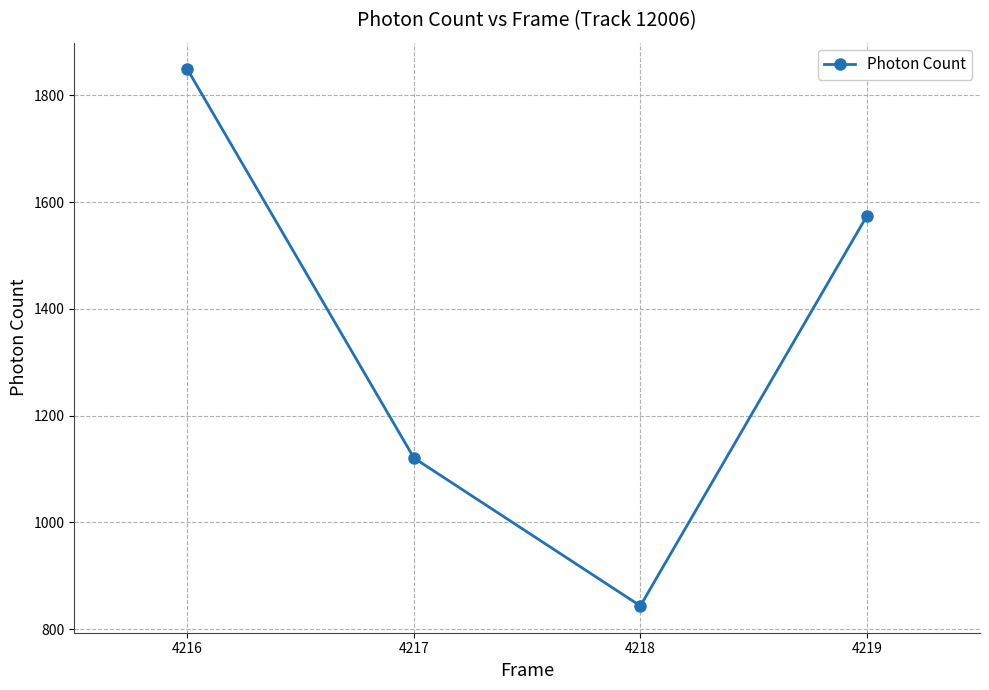

What is the value of the 4th point from the left?

1573.8